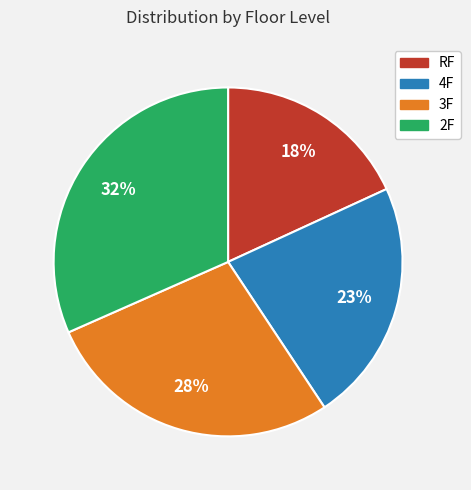

Do RF and 2F together represent more than half of the pie?

No